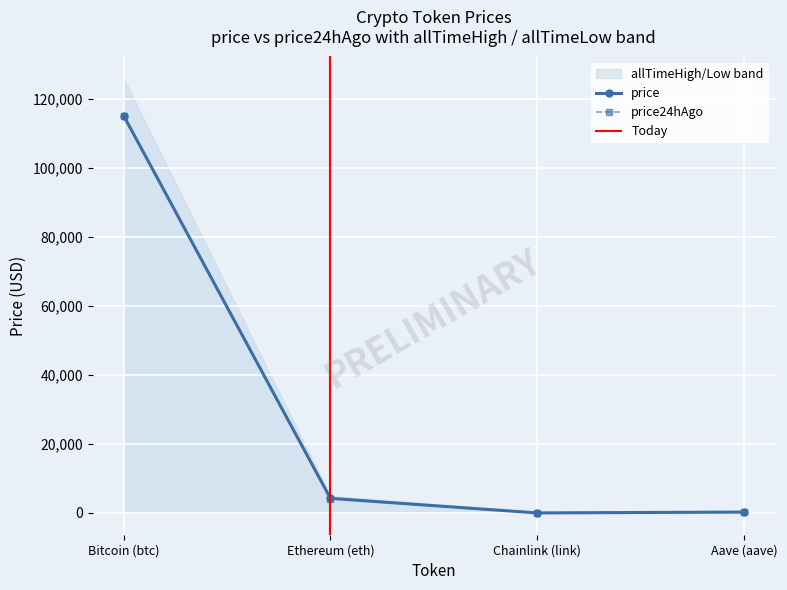

At which label does price24hAgo first exceed 4154?

Bitcoin (btc)